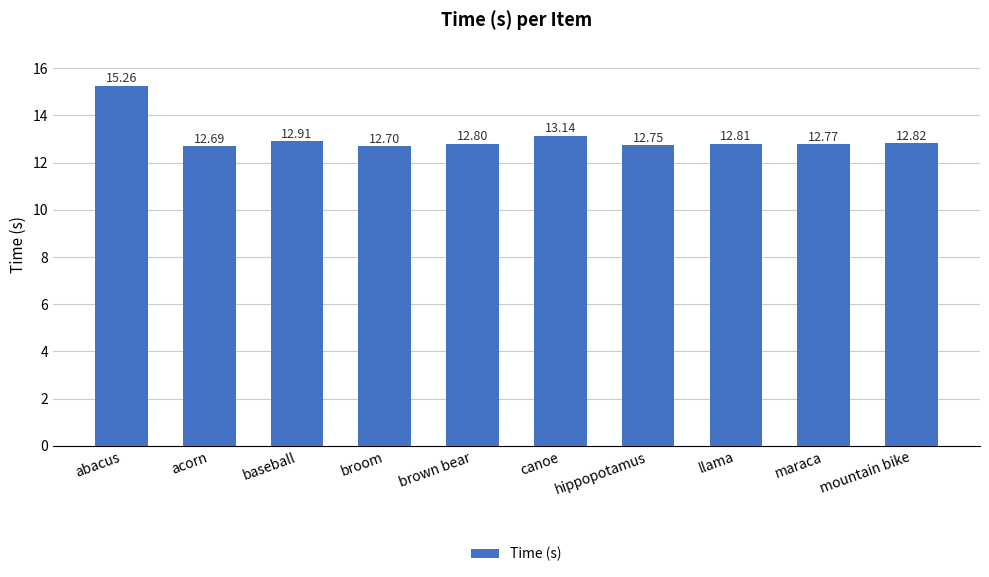

What is the value of the 5th bar from the left?

12.8